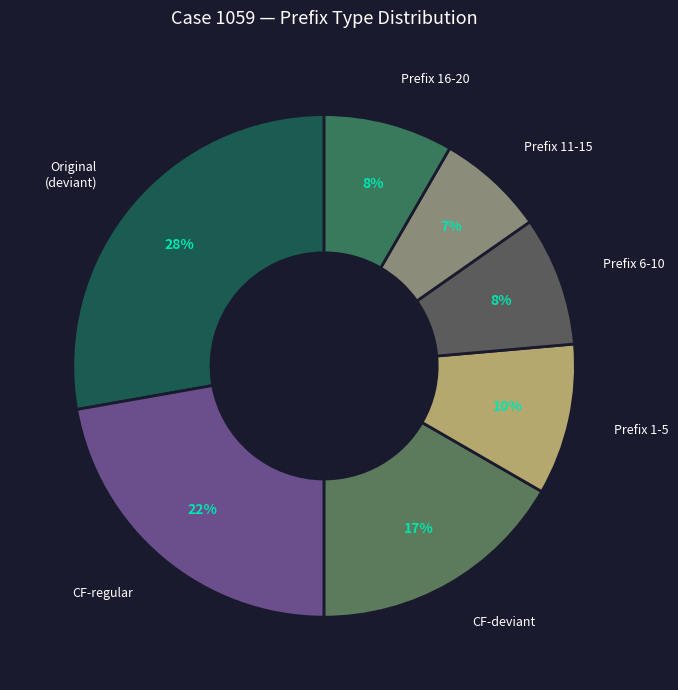

Count the number of slices in the pie.

7